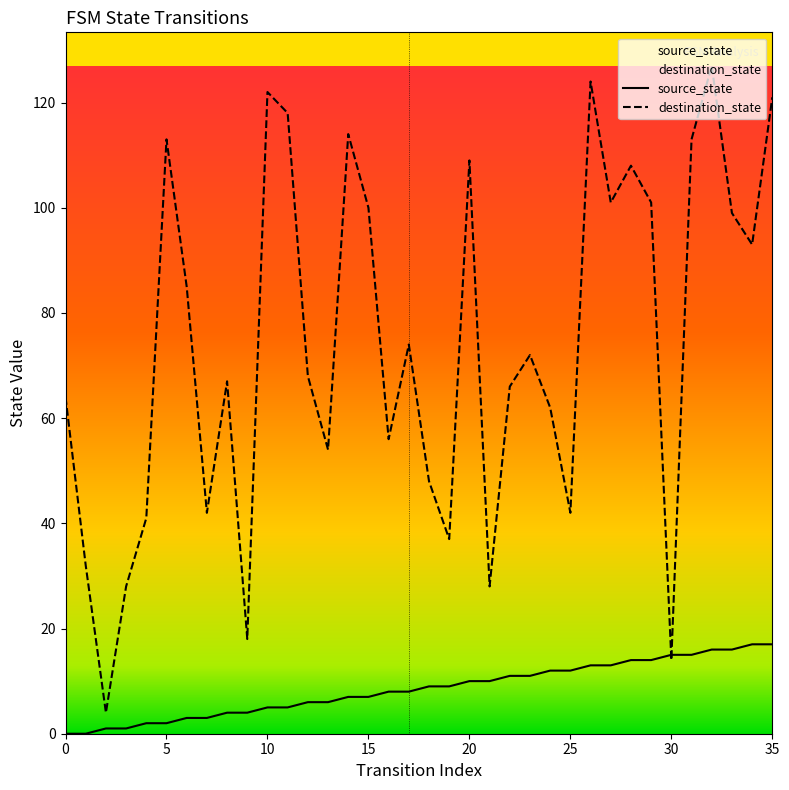

Rank the series by their average value, from lowest to highest.

source_state, destination_state